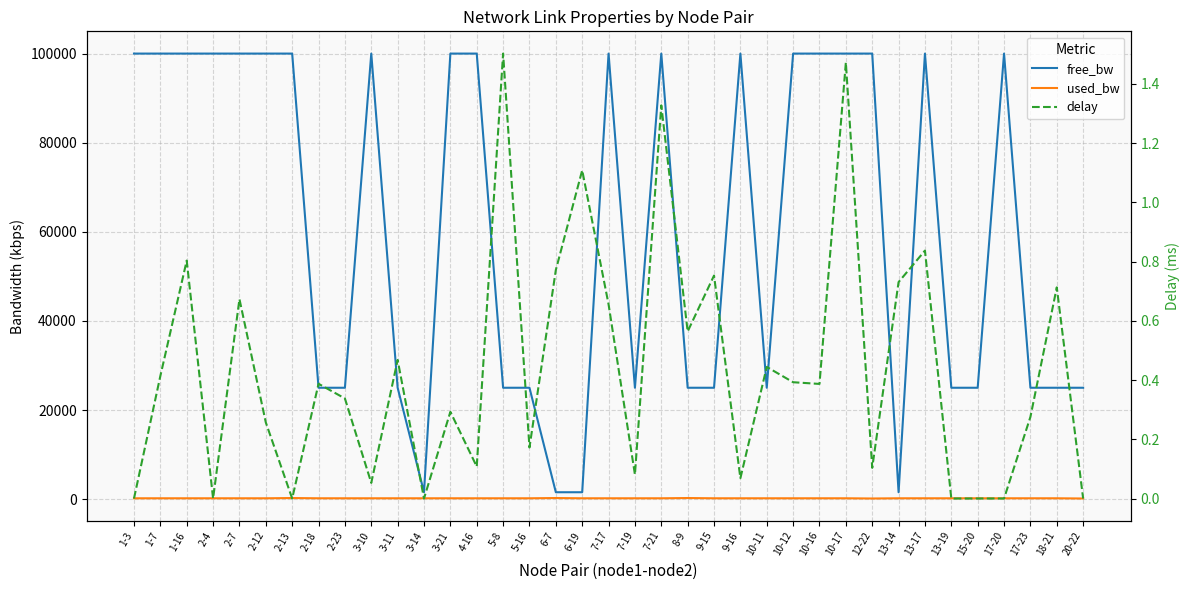

Which category has the lowest value in the delay series?

1-3